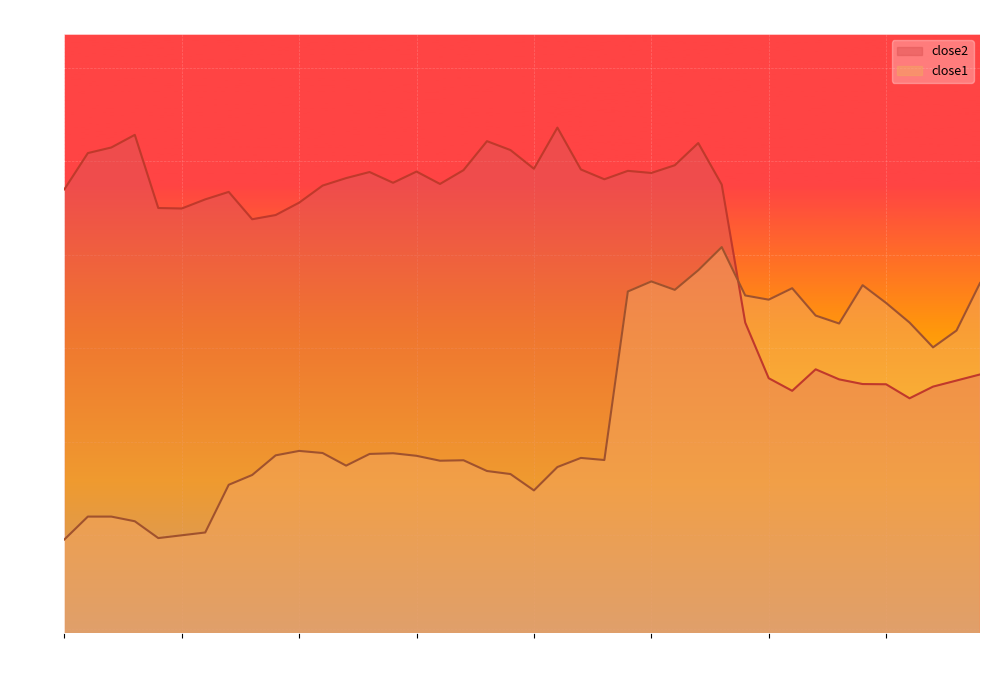

Where is close2 nearest to the value 39?

2015-04-30